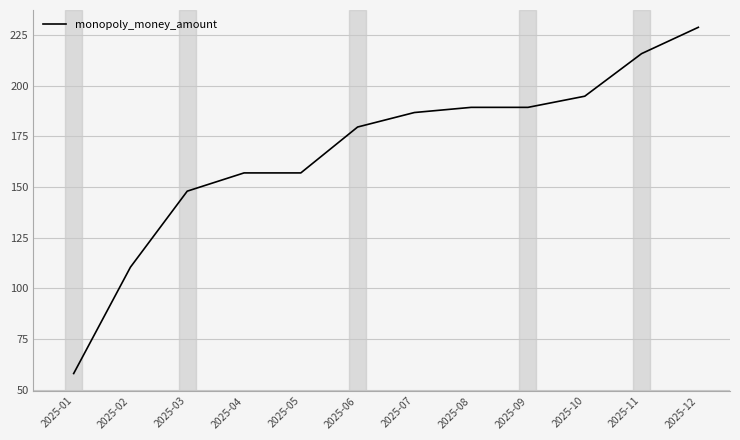

What is the change in value from 2025-03 to 2025-07?

+38.8